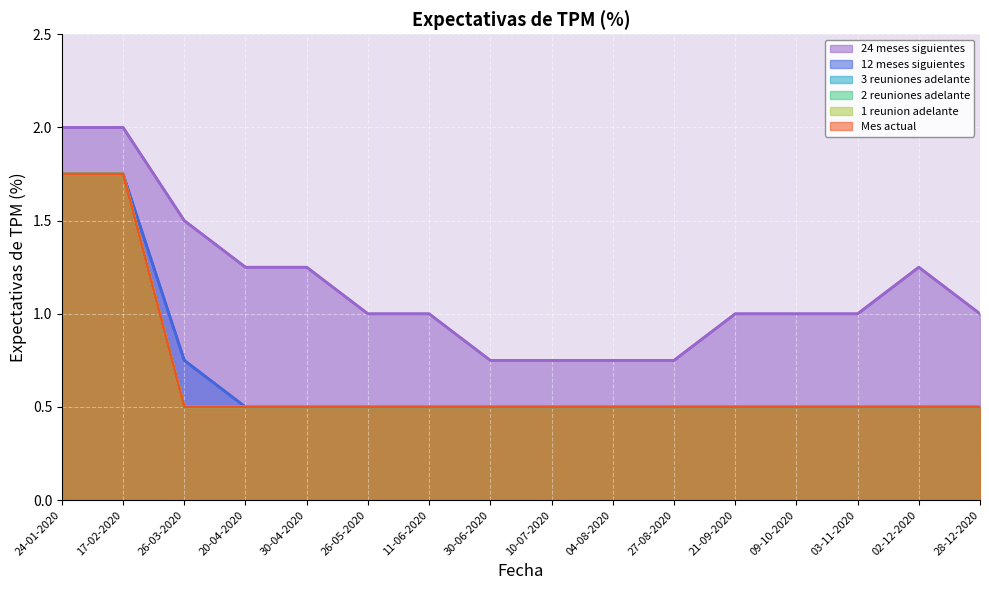

Count the number of data series in this chart.

6